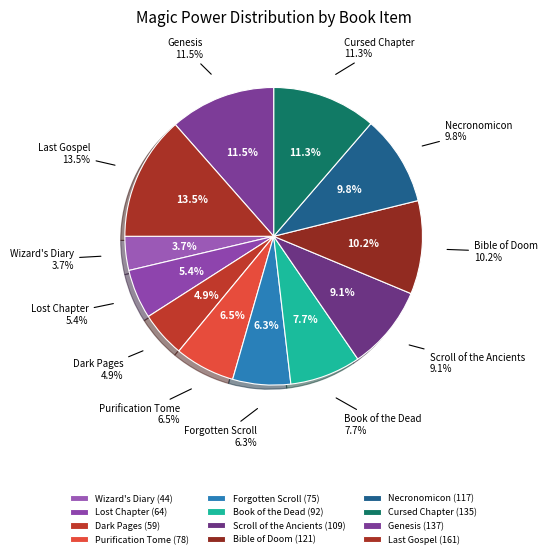

The Purification Tome slice represents 1% of the pie. True or false?

False